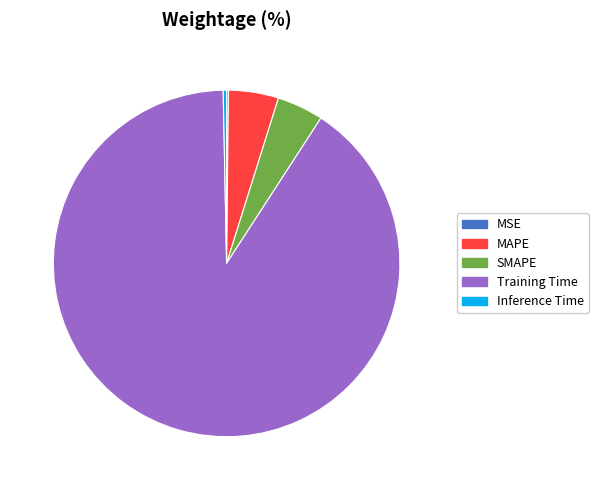

True or false: Inference Time accounts for 0% of the total.

True